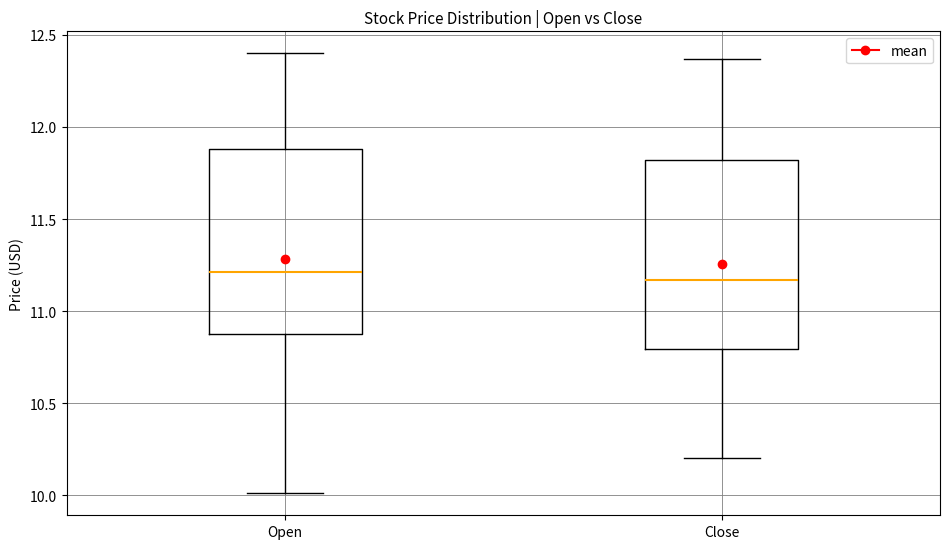

Where is the lower edge of the box for Open on the y-axis? The values are not printed on the chart, so give them approximately, as read against the axis.

10.90